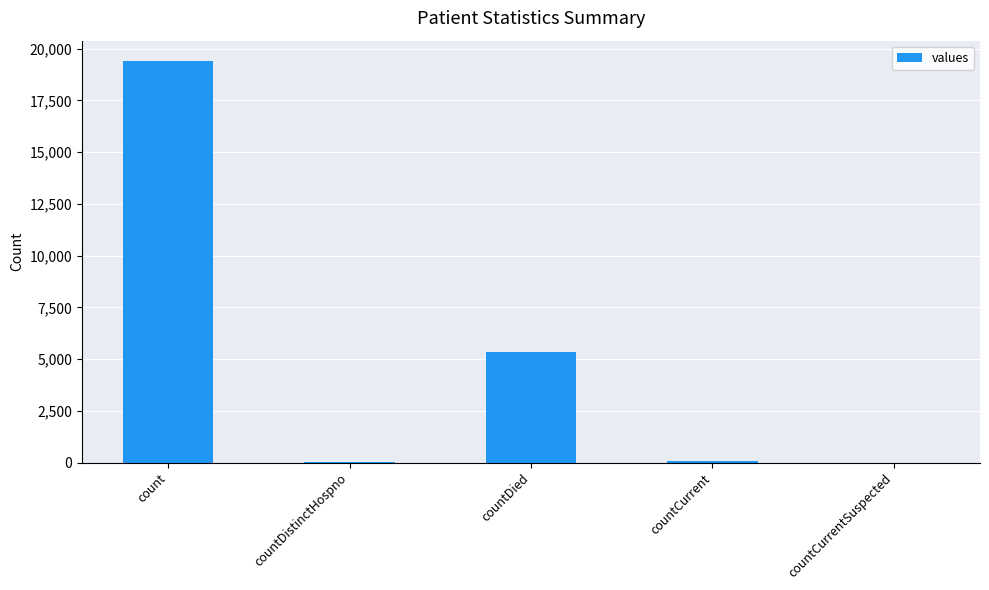

Is it true that the value at countCurrentSuspected is 7686?

False